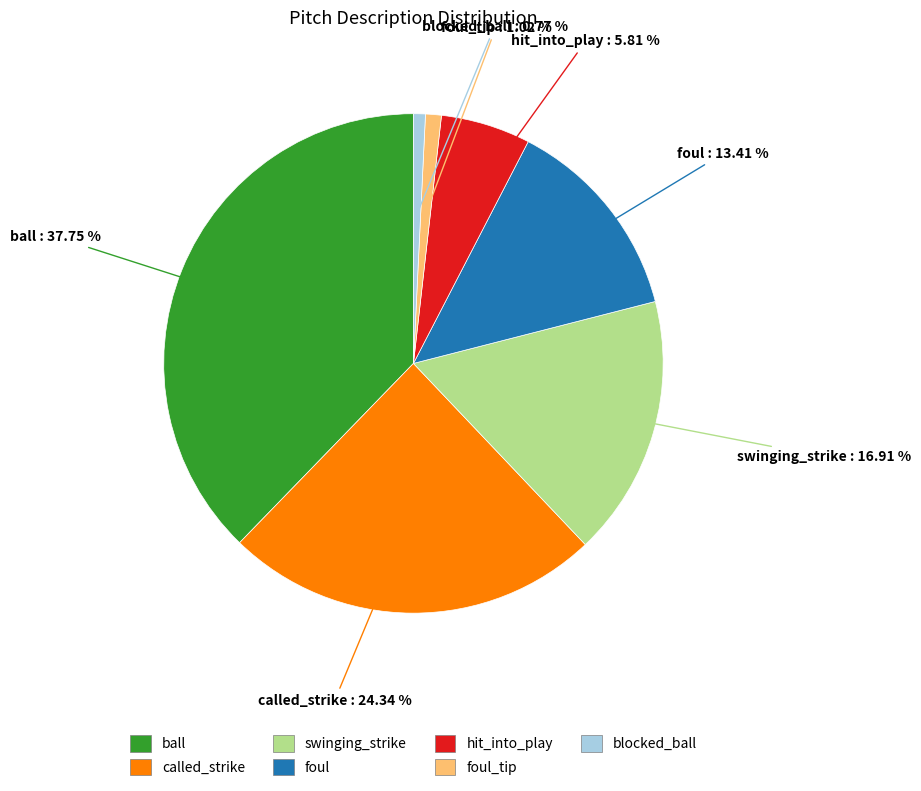

Is there a majority slice in this chart?

No